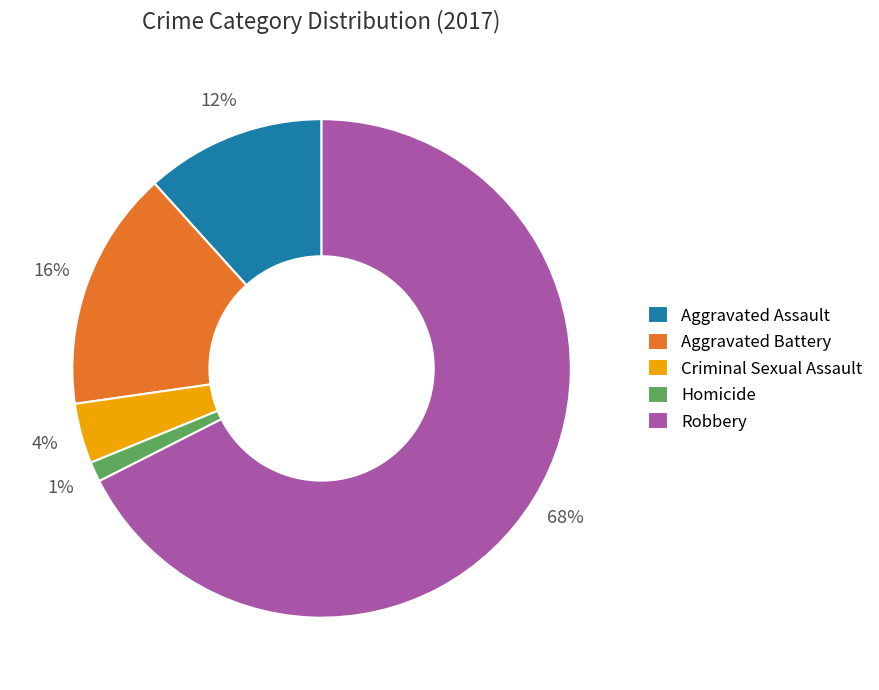

To the nearest percent, what is the average slice percentage?

20%